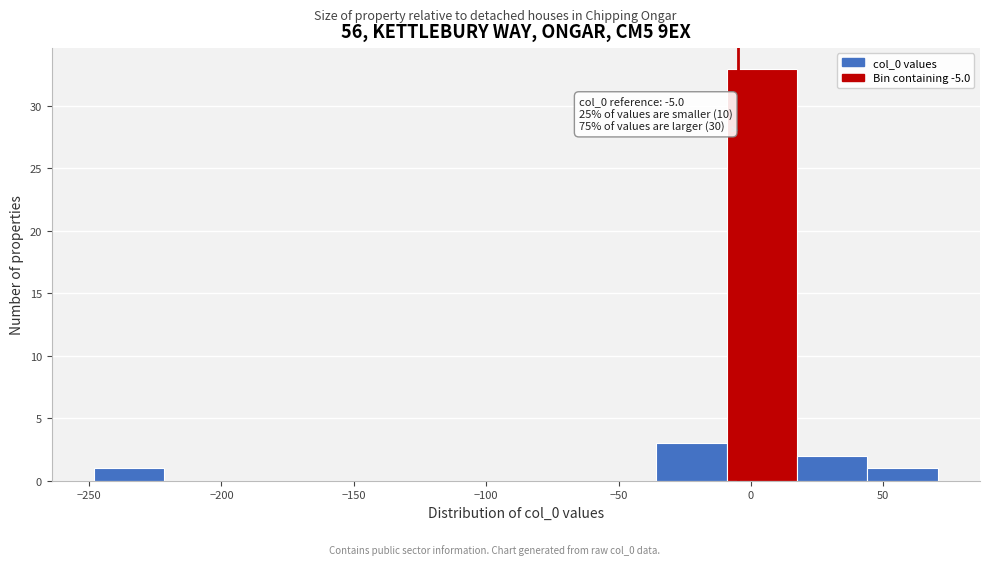

Over which range of the x-axis is the bar tallest?

-10 to 15